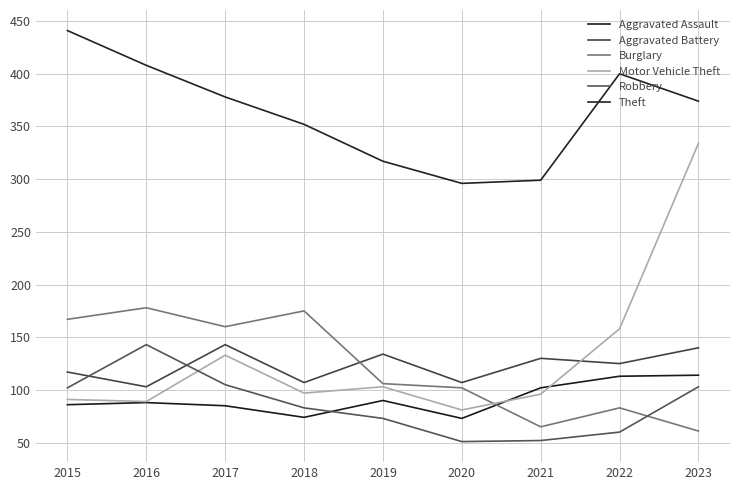

Reading left to right, list all the values displayed in this chart.

Aggravated Assault: 2015=86	2016=88	2017=85	2018=74	2019=90	2020=73	2021=102	2022=113	2023=114
Aggravated Battery: 2015=117	2016=103	2017=143	2018=107	2019=134	2020=107	2021=130	2022=125	2023=140
Burglary: 2015=167	2016=178	2017=160	2018=175	2019=106	2020=102	2021=65	2022=83	2023=61
Motor Vehicle Theft: 2015=91	2016=89	2017=133	2018=97	2019=103	2020=81	2021=96	2022=158	2023=334
Robbery: 2015=102	2016=143	2017=105	2018=83	2019=73	2020=51	2021=52	2022=60	2023=103
Theft: 2015=441	2016=408	2017=378	2018=352	2019=317	2020=296	2021=299	2022=400	2023=374